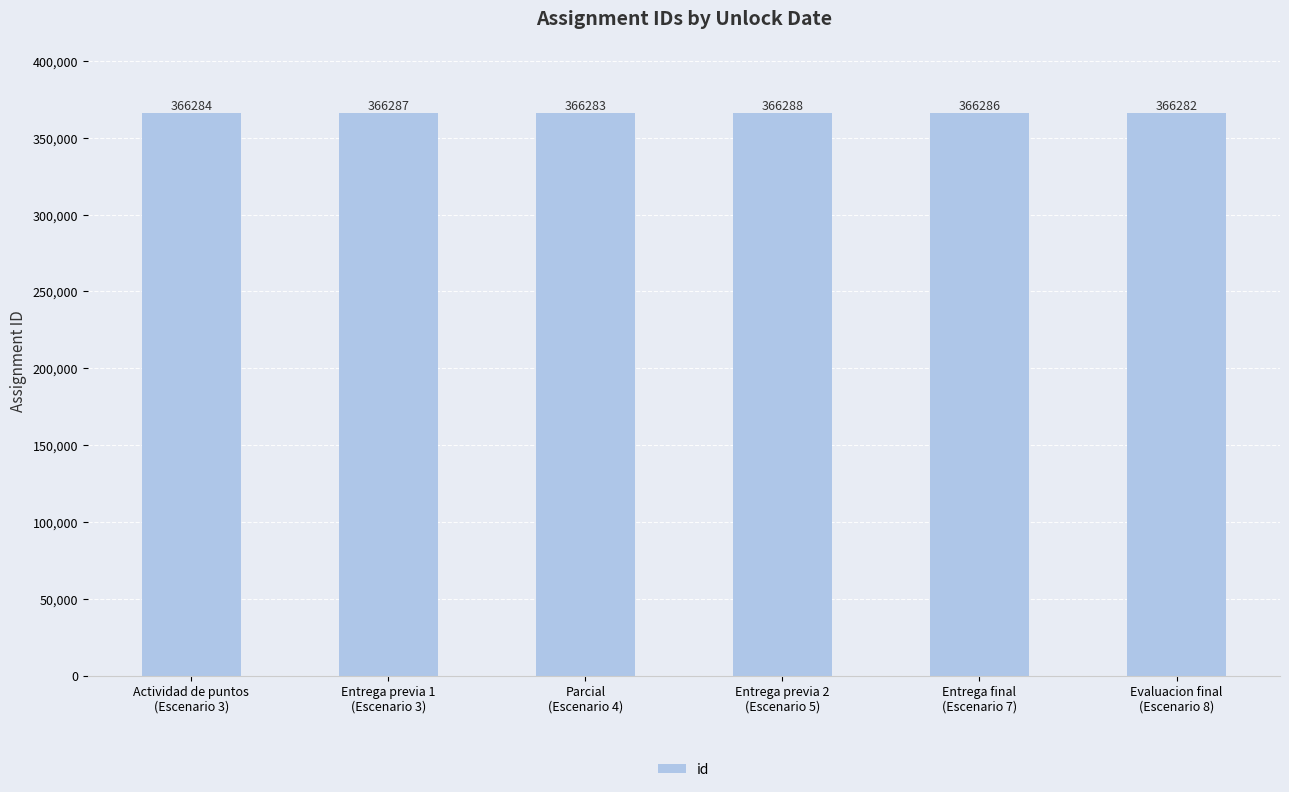

Reading left to right, transcribe all the data shown in this chart.

Actividad de puntos
(Escenario 3)=366284	Entrega previa 1
(Escenario 3)=366287	Parcial
(Escenario 4)=366283	Entrega previa 2
(Escenario 5)=366288	Entrega final
(Escenario 7)=366286	Evaluacion final
(Escenario 8)=366282